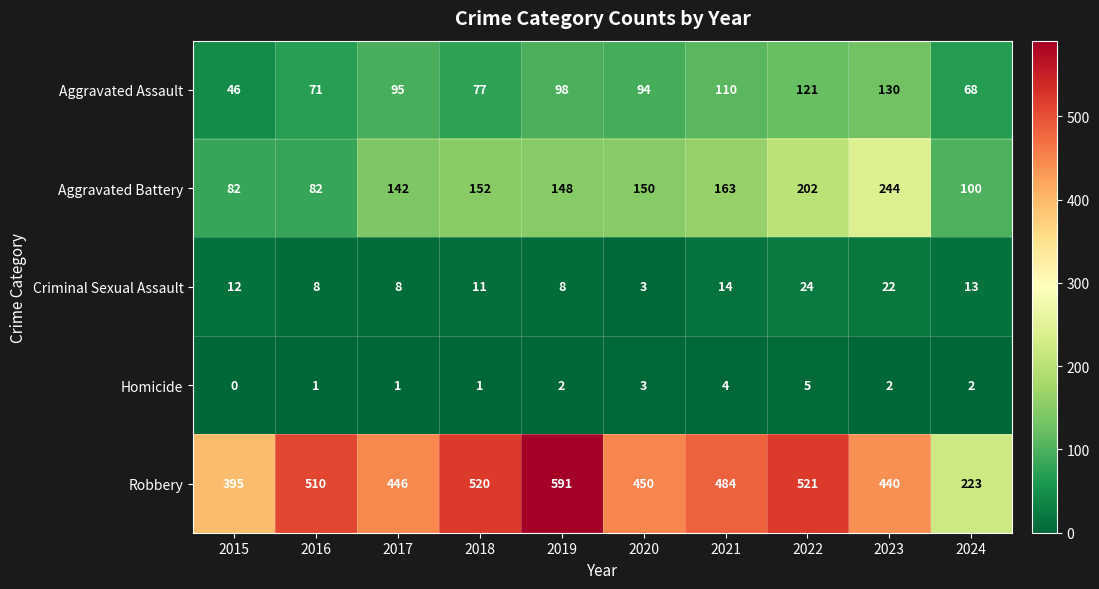

The Aggravated Battery series shows 148 at 2019. True or false?

True